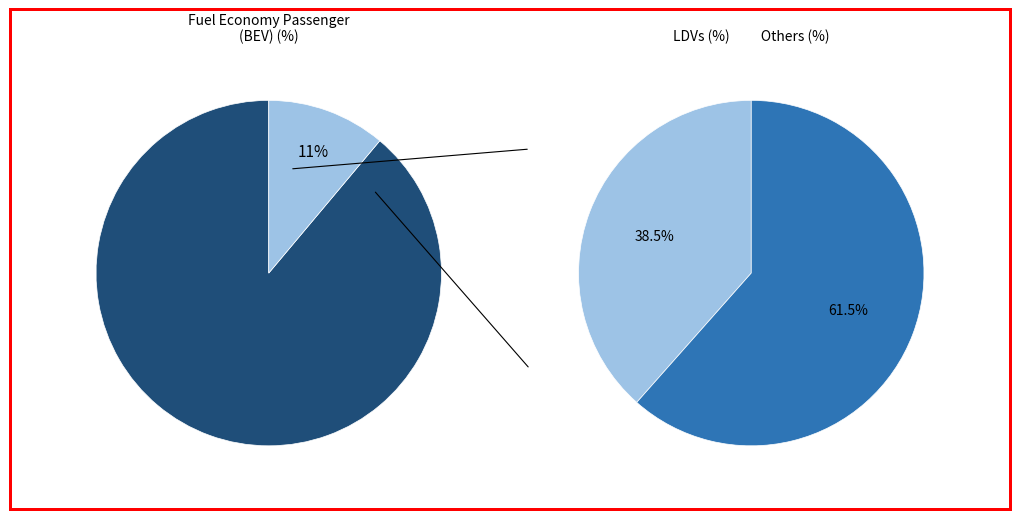

Is 5 the majority of the pie?

No